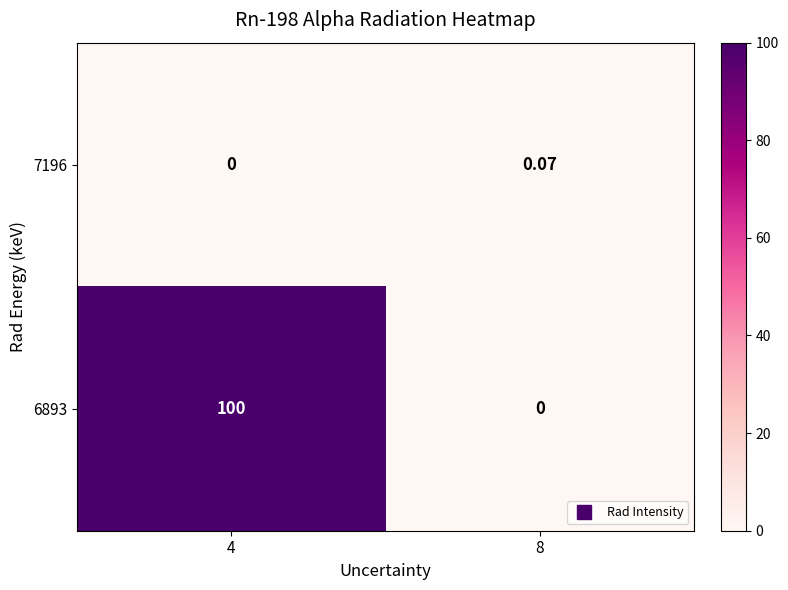

Is the value of 7196 at 8 greater than the value of 6893 at 4?

No